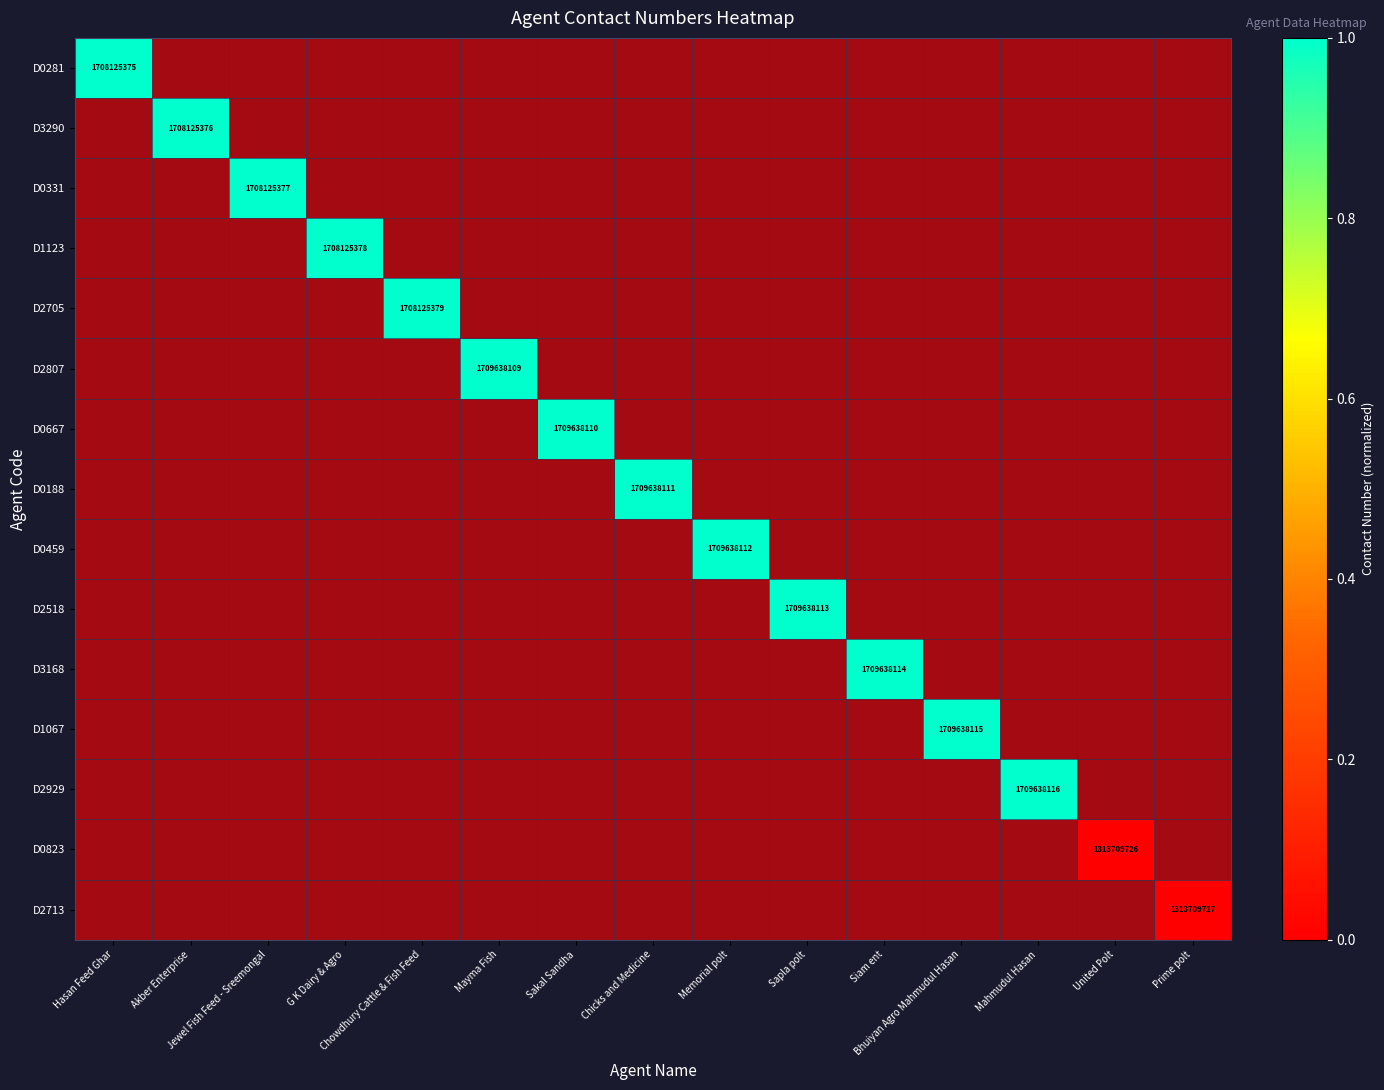

List the series in order of their peak value, highest first.

D0281, D3290, D0331, D1123, D2705, D2807, D0667, D0188, D0459, D2518, D3168, D1067, D2929, D0823, D2713